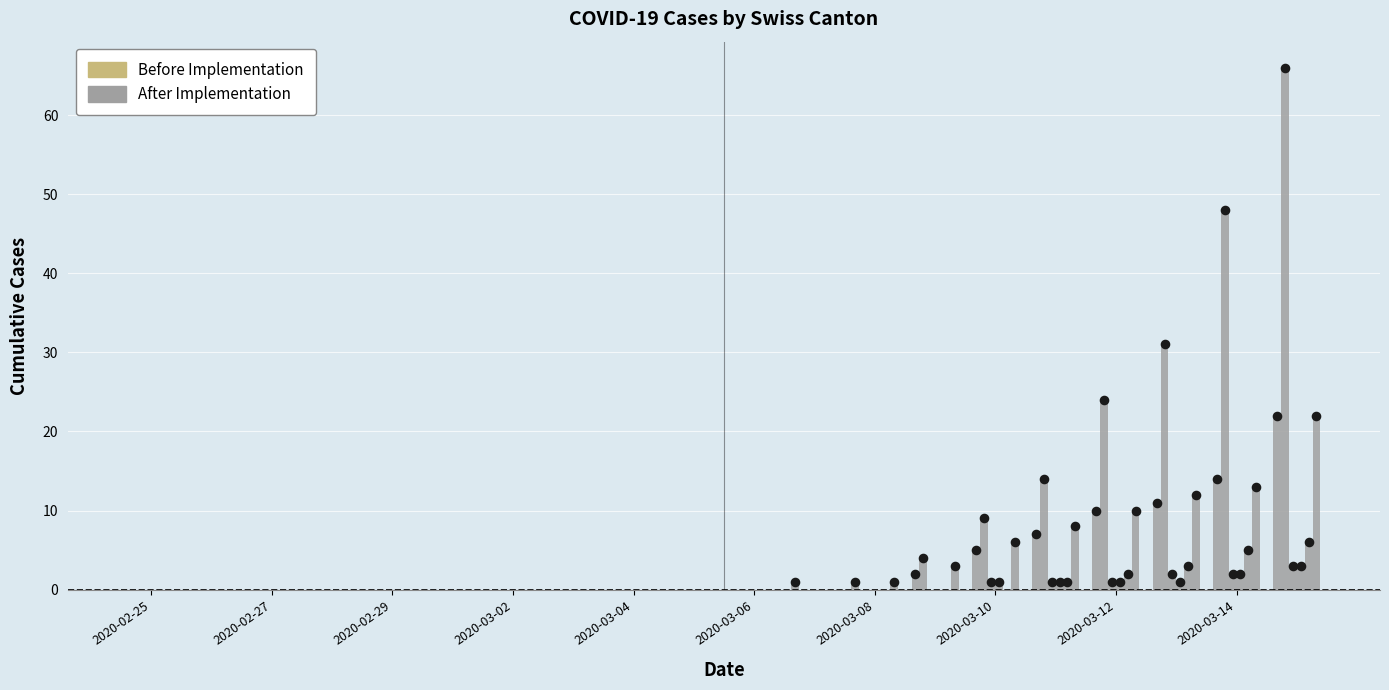

Is the value of BE at 2020-02-25 greater than the value of GE at 2020-02-25?

No